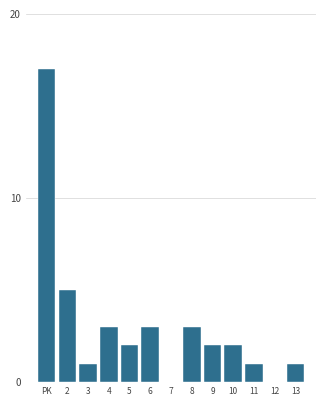

Reading left to right, list all the values displayed in this chart.

PK=17	2=5	3=1	4=3	5=2	6=3	7=0	8=3	9=2	10=2	11=1	12=0	13=1